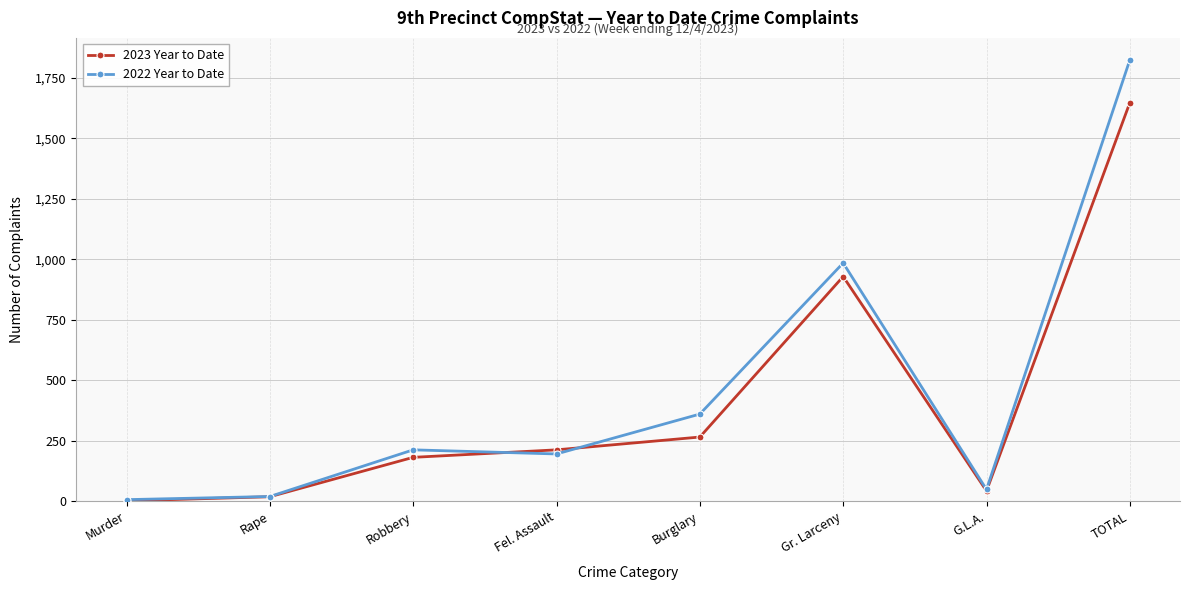

Rank the series by their average value, from lowest to highest.

2023 Year to Date, 2022 Year to Date